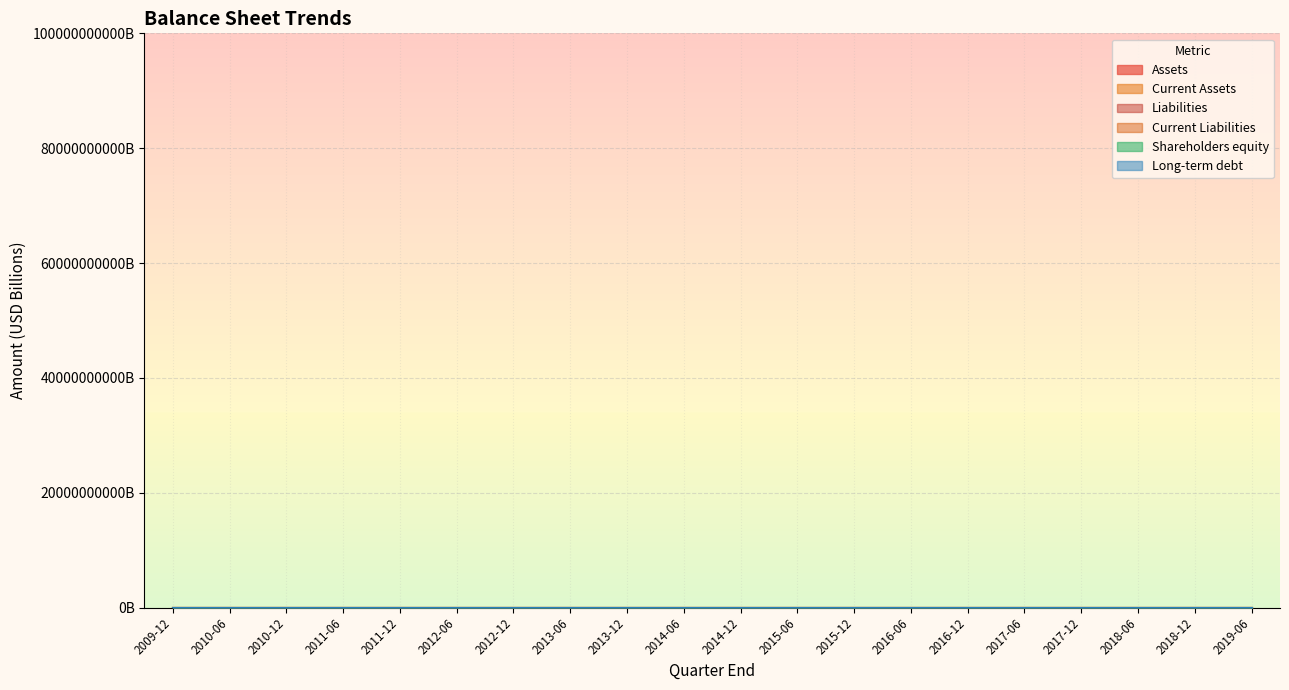

What is the minimum value for Liabilities?

49.1